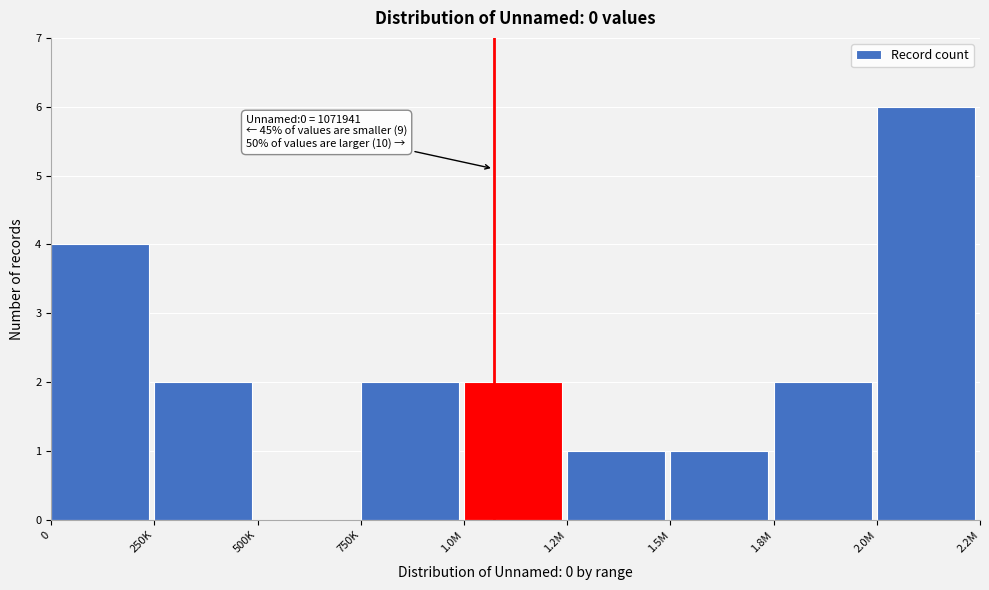

Reading left to right, extract all data points from this chart.

0=4	250K=2	500K=0	750K=2	1.0M=2	1.2M=1	1.5M=1	1.8M=2	2.0M=6